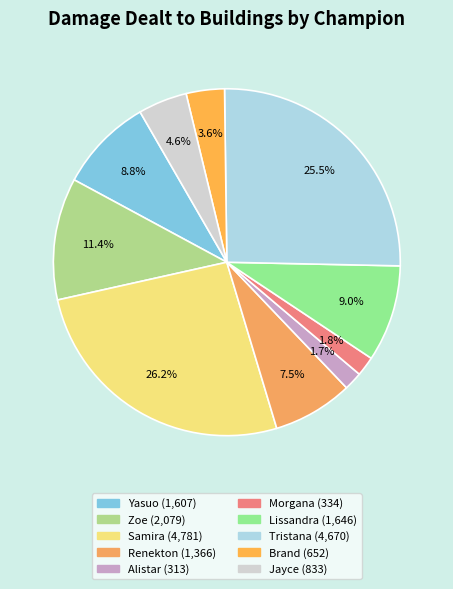

How many segments does this pie chart have?

10